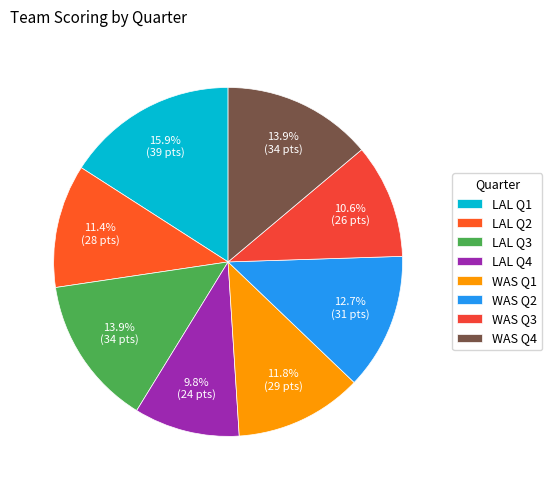

To the nearest percent, what portion does LAL Q2 represent?

11%